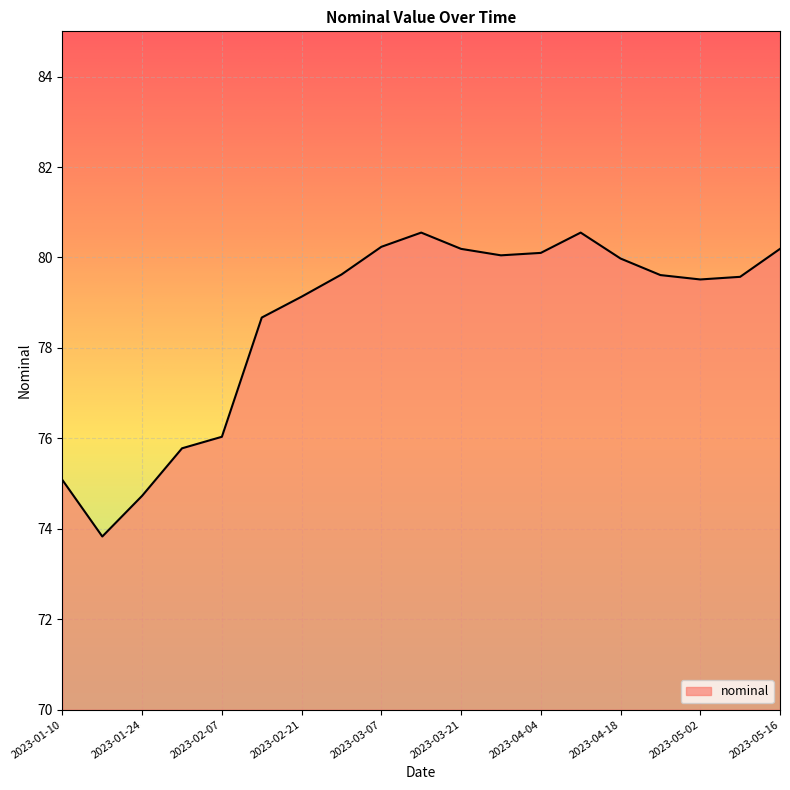

What is the minimum value shown in the chart?

73.8